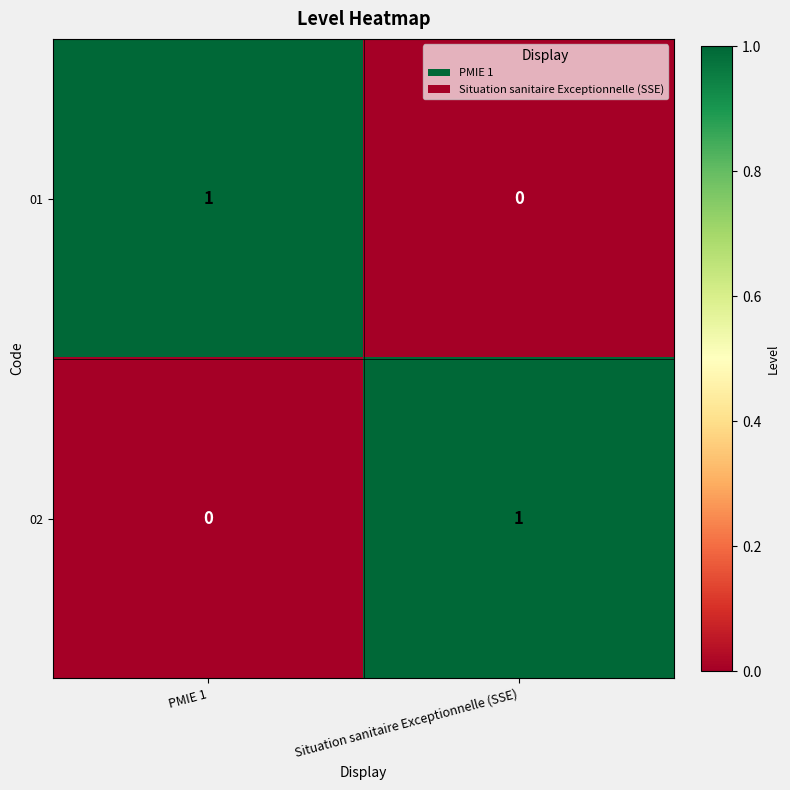

At PMIE 1, list the series in order from largest to smallest.

01, 02